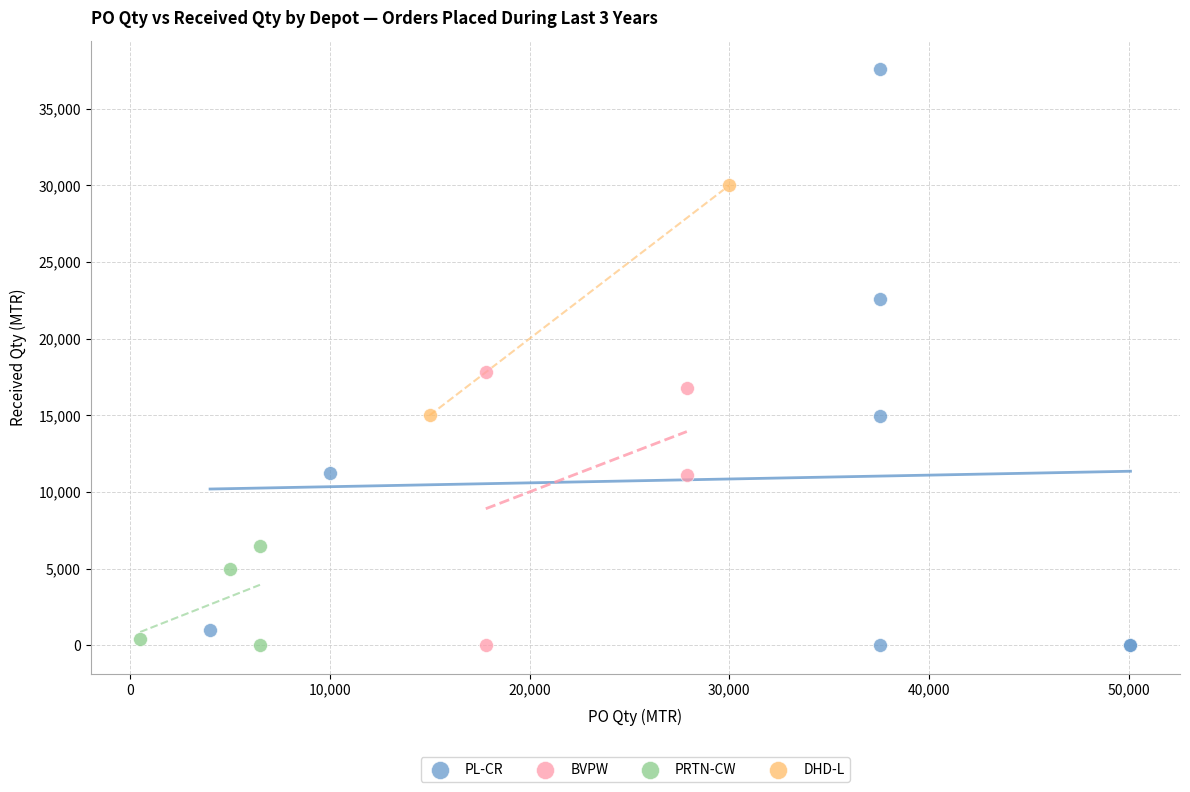

Which series contains the highest Y value?

PL-CR